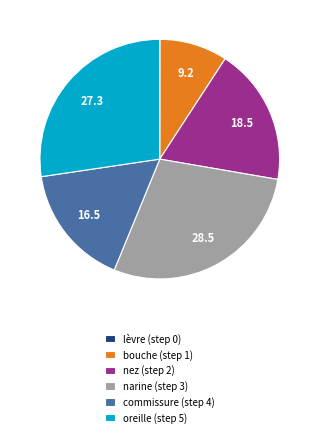

Between nez (step 2) and oreille (step 5), which is larger?

oreille (step 5)